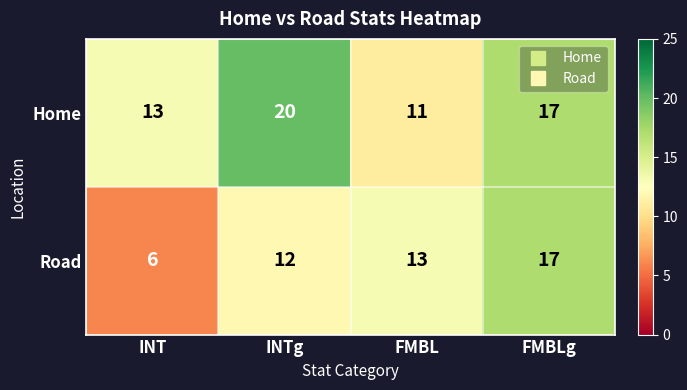

What is the minimum value for Road?

6